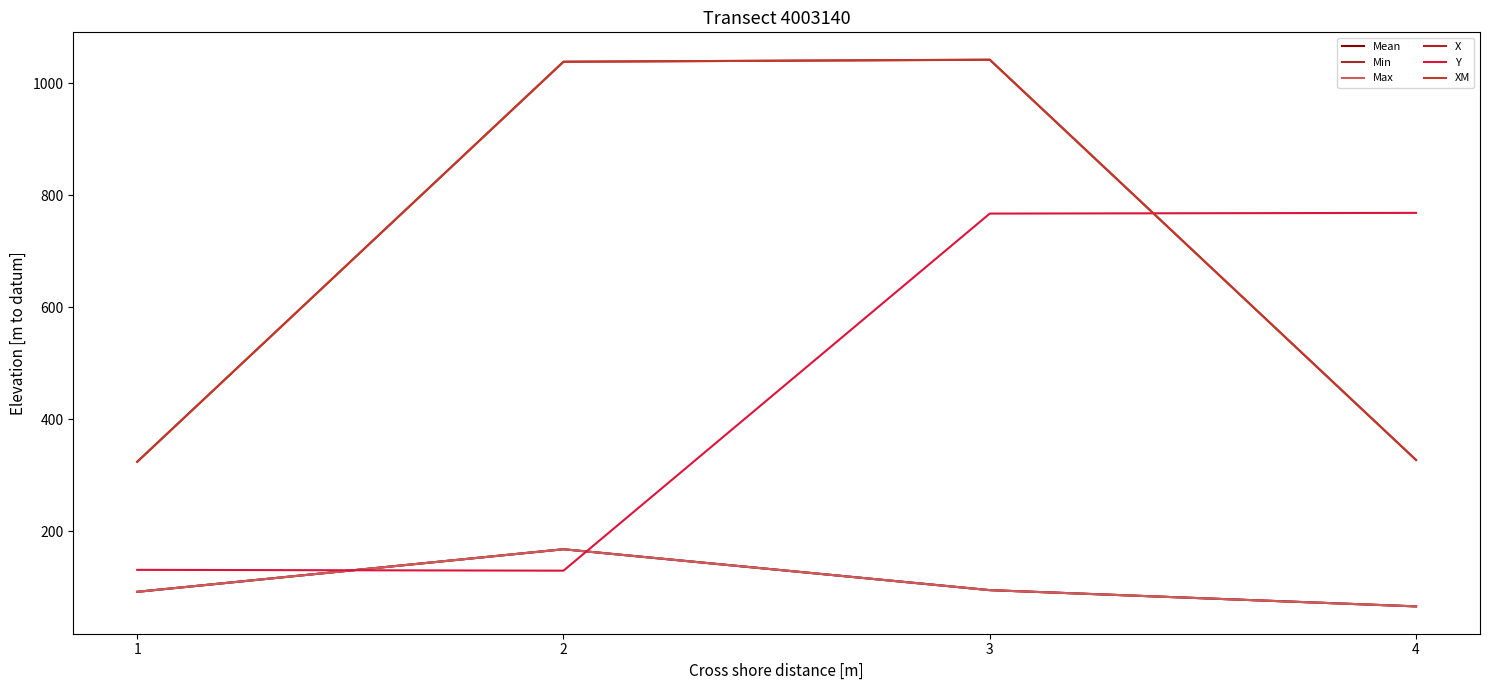

Does the chart have visible grid lines?

No